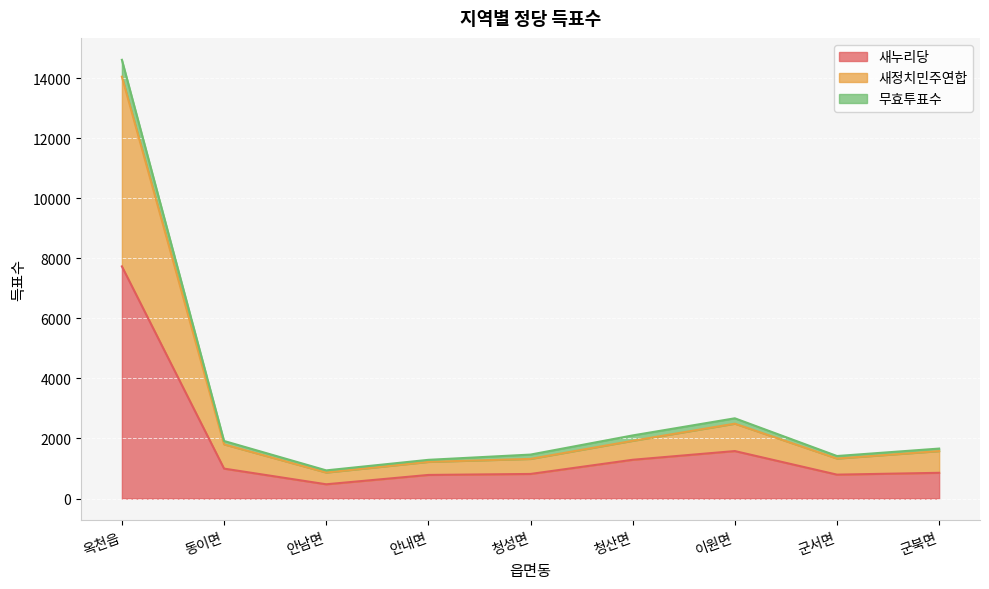

How many interior local peaks does the 새누리당 series have?

1